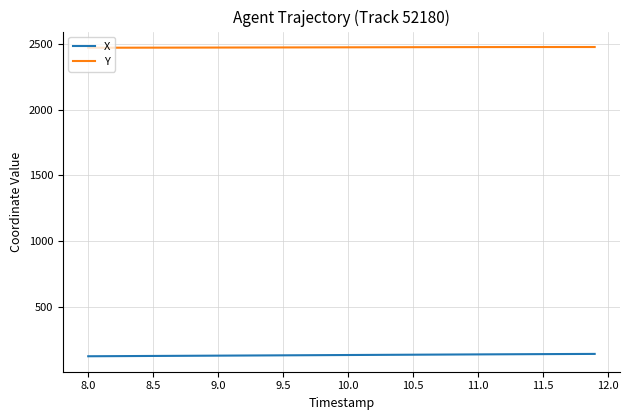

List the series in order of their overall mean, highest first.

Y, X